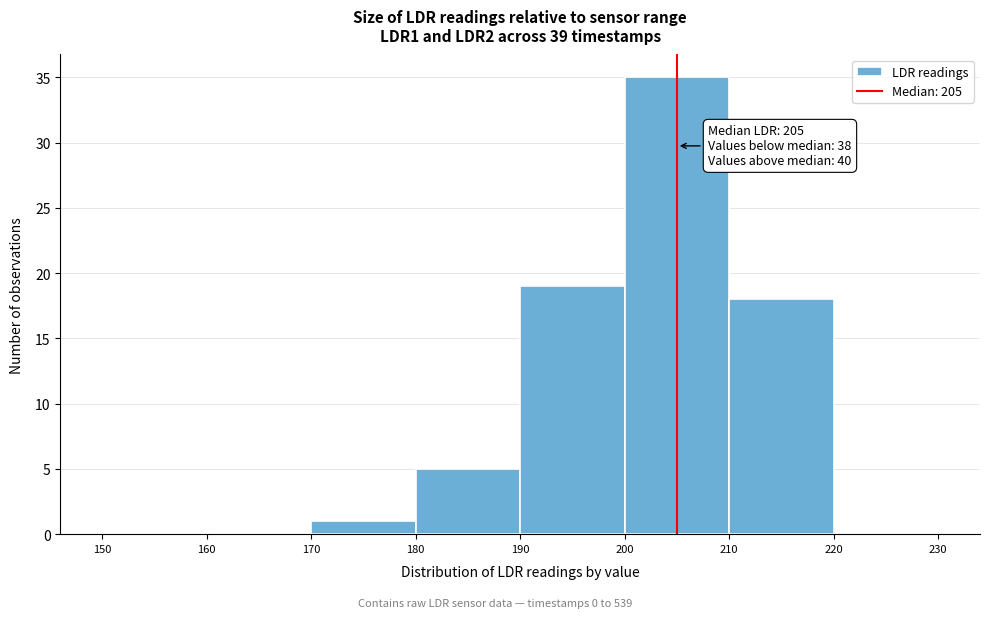

Which range on the x-axis has the tallest bar?

200 to 210